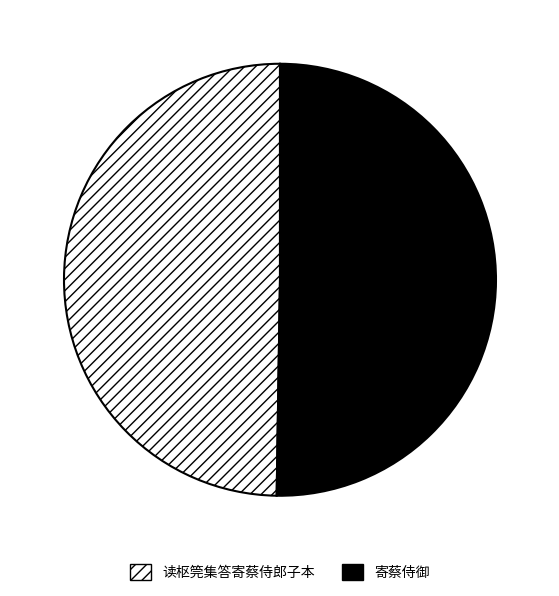

The 读枢筦集答寄蔡侍郎子本 slice represents 50% of the pie. True or false?

True